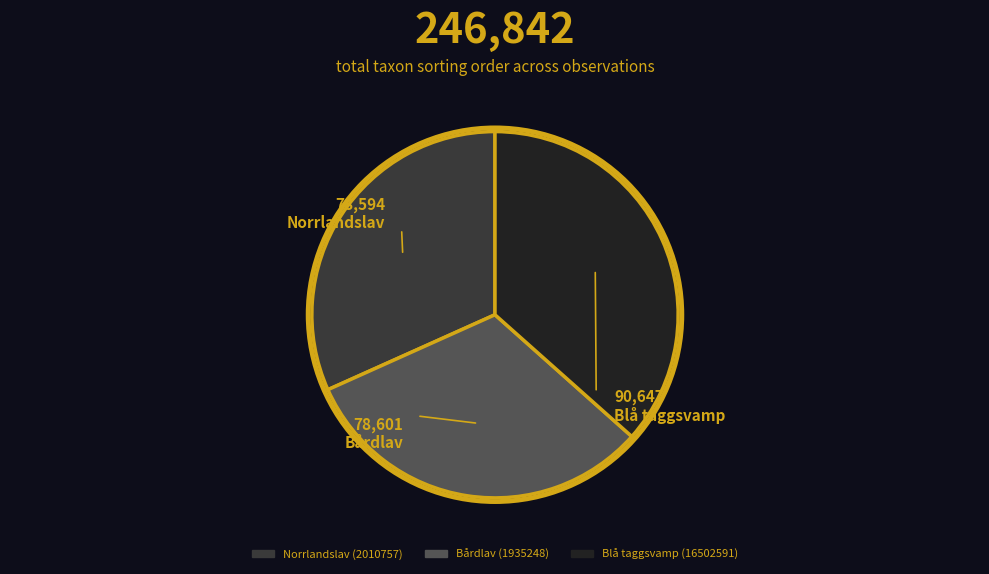

Which slice is the largest?

Blå taggsvamp (16502591)